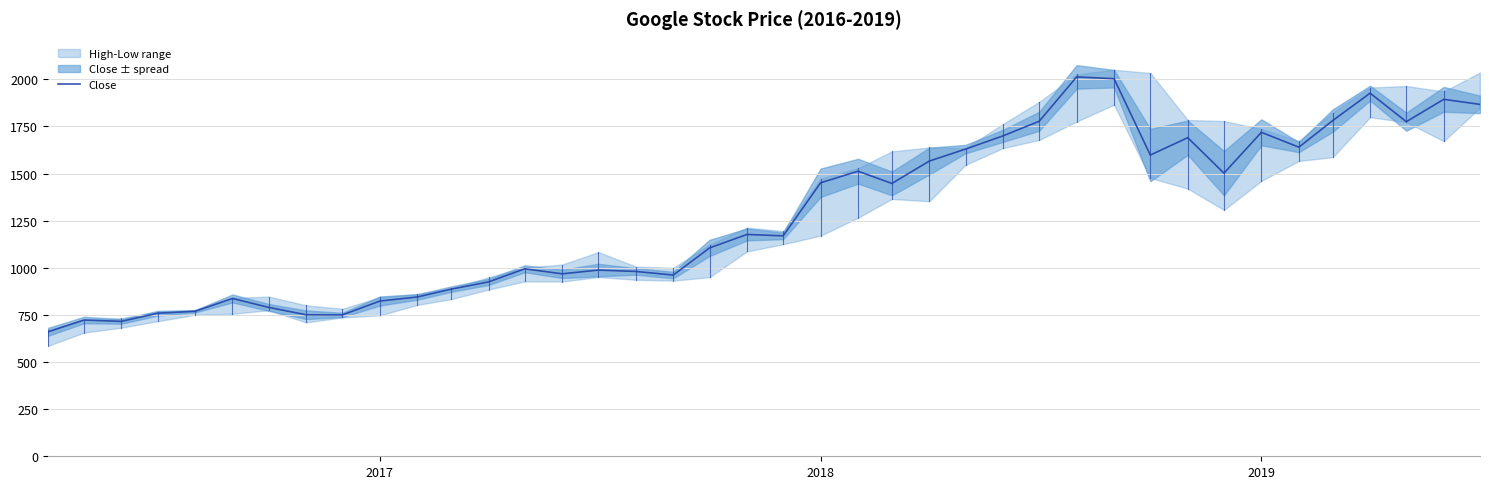

The value of Close at 2018 is 558.6. True or false?

False